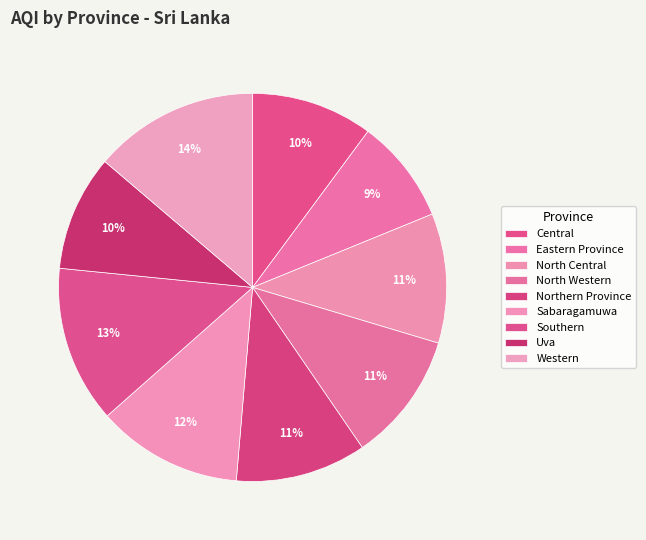

To the nearest percent, what portion does Uva represent?

10%